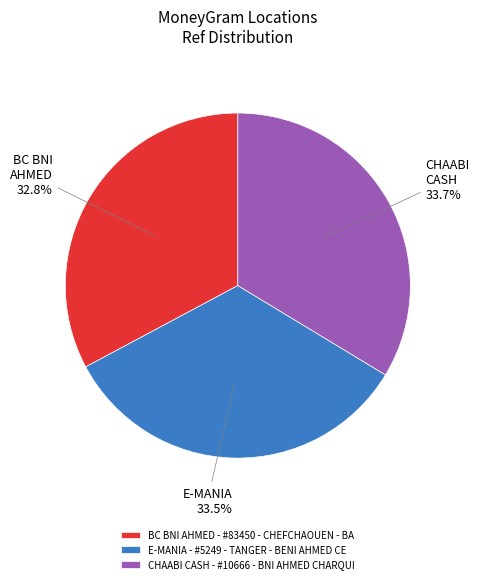

What is the smallest slice in the pie chart?

BC BNI AHMED - #83450 - CHEFCHAOUEN - BA